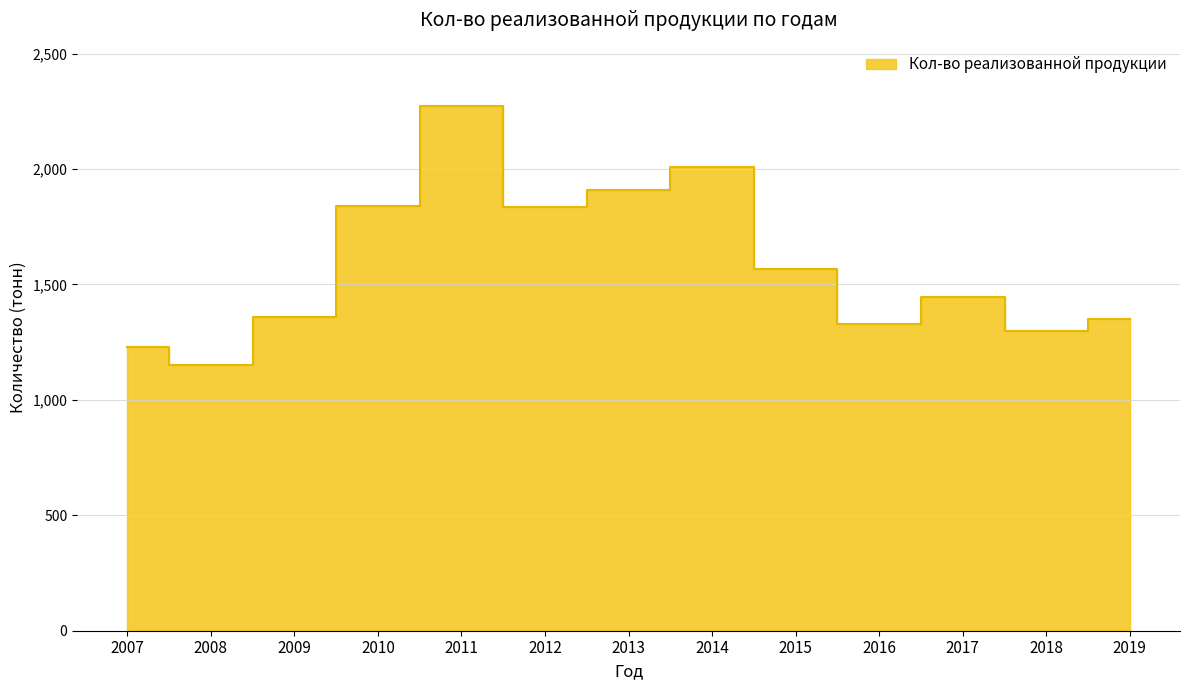

How many interior local peaks (higher than both neighbors) does the data have?

3